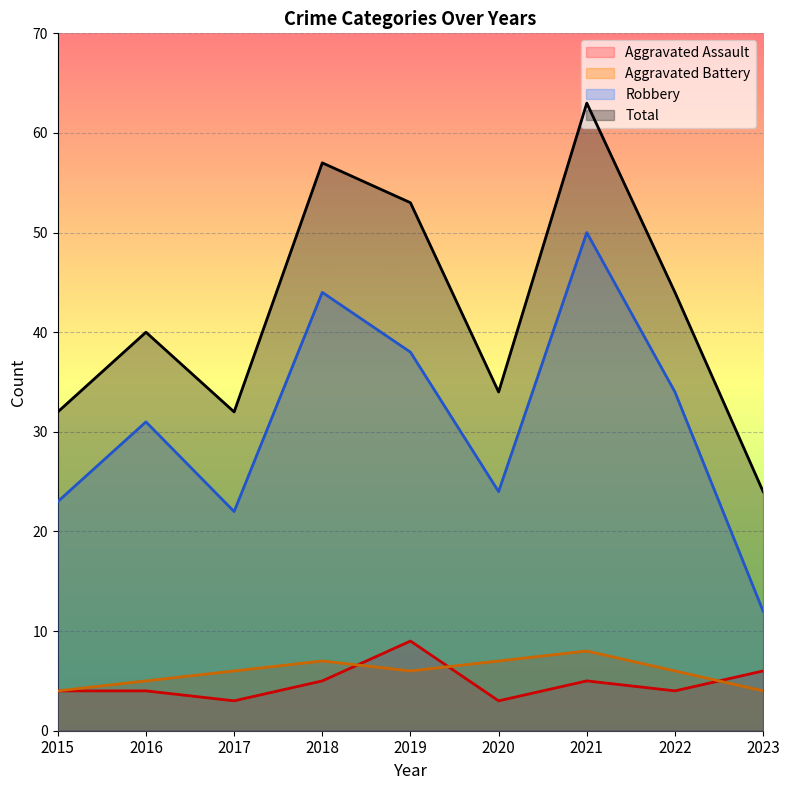

Which series has the largest total across all categories?

Total